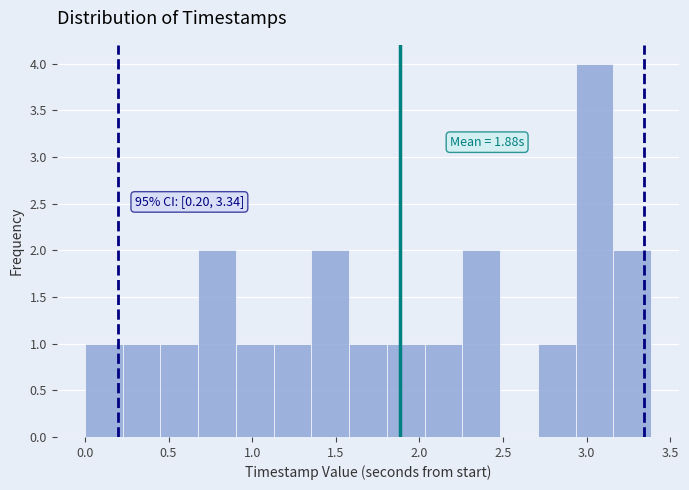

Over which range of the x-axis is the bar tallest?

2.95 to 3.15